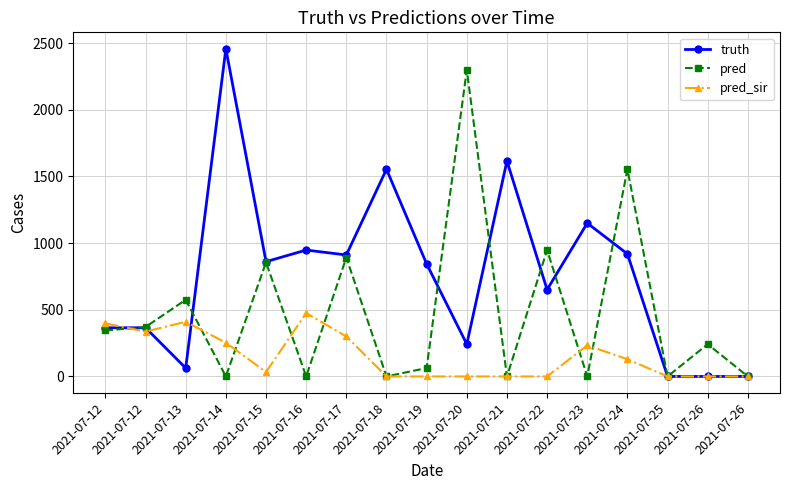

How many lines are shown in the chart?

3